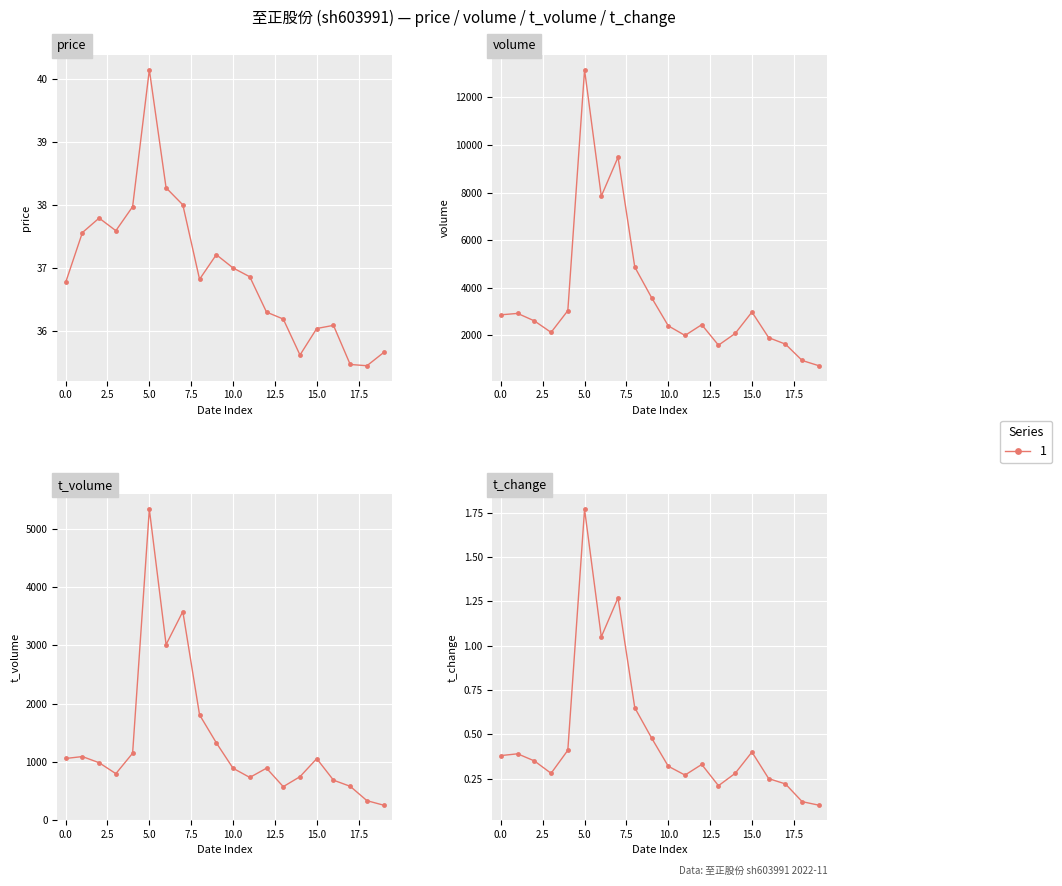

How many interior local peaks does the t_volume series have?

5